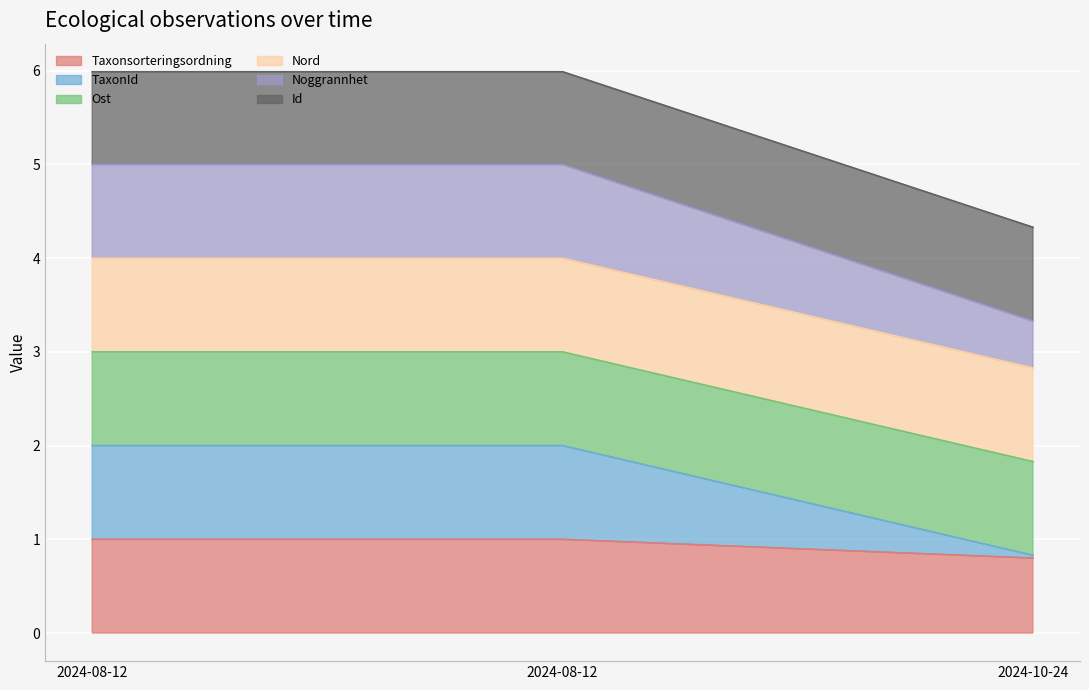

What is the difference between the maximum and minimum values in the Noggrannhet series?

1.7